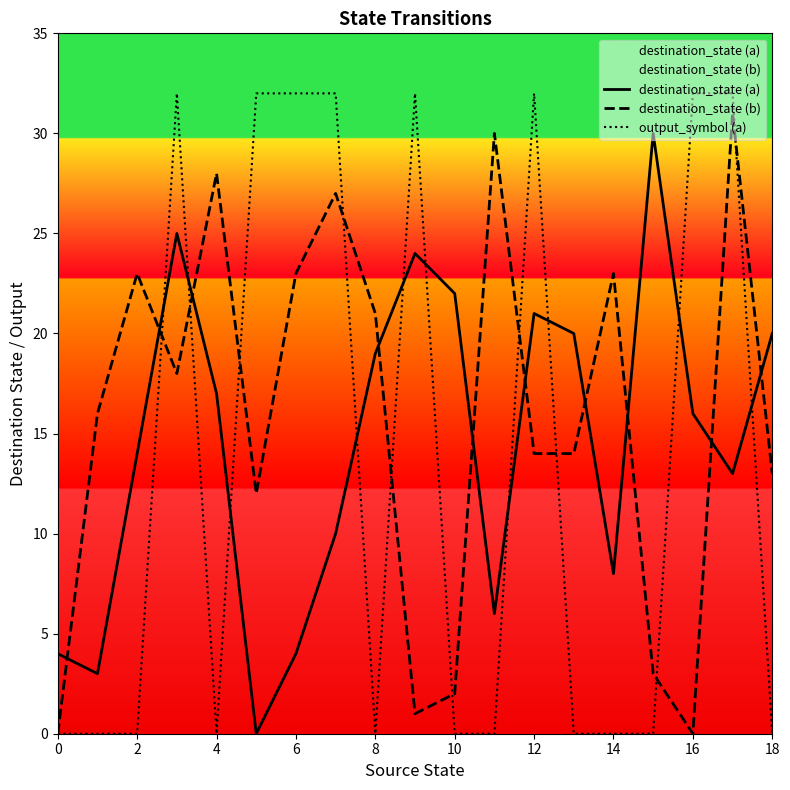

What is the value of the output_symbol (a) point at the 4th from the left?

32